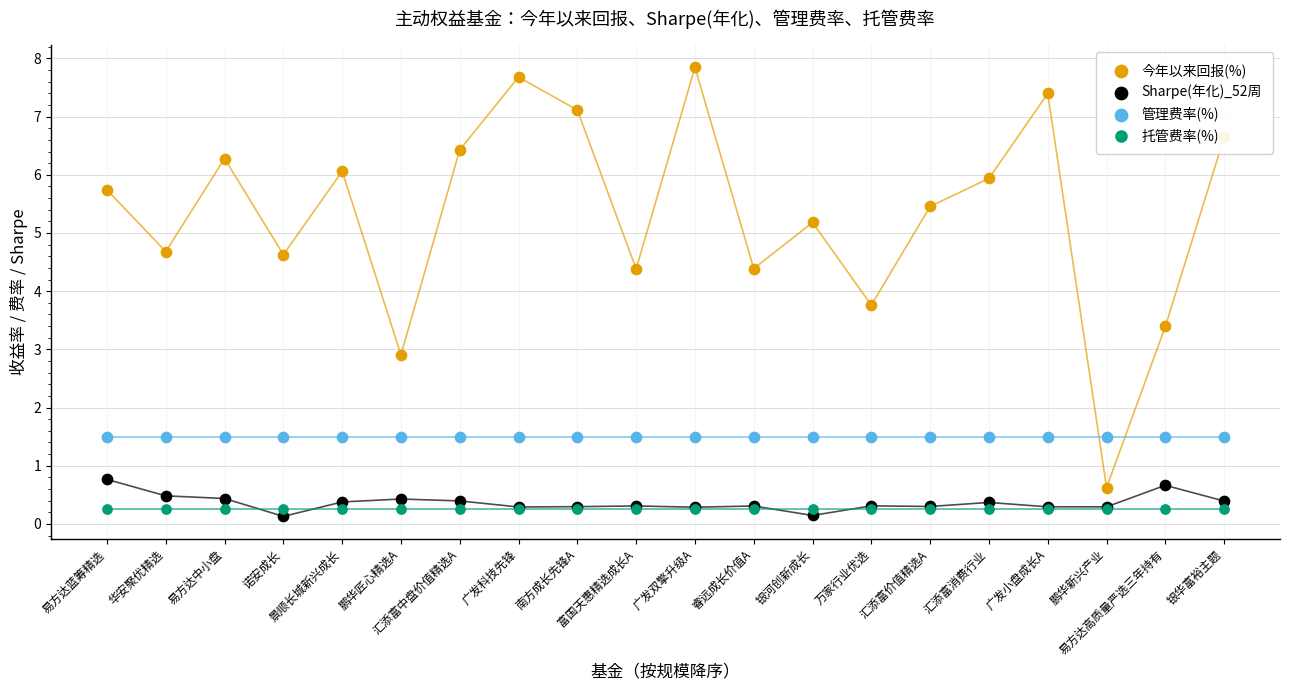

What are all the series names shown in the legend?

今年以来回报(%), Sharpe(年化)_52周, 管理费率(%), 托管费率(%)